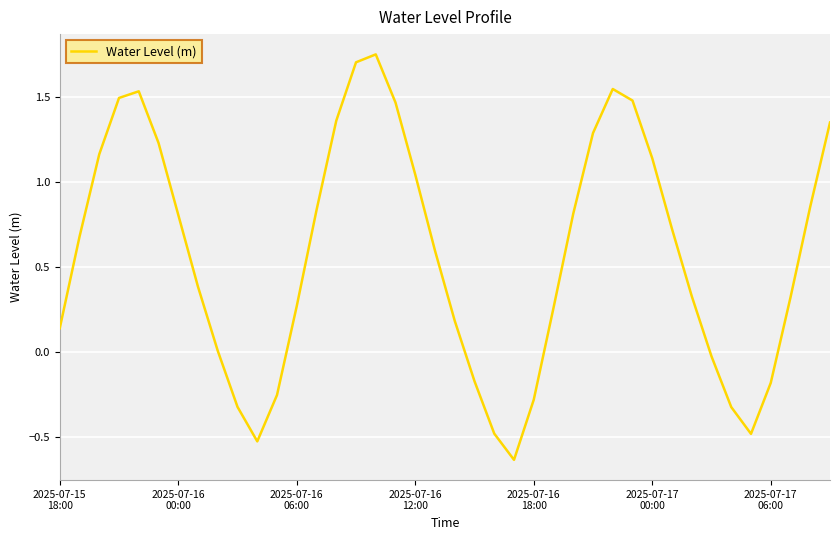

What is the difference between the maximum and minimum values?

2.4